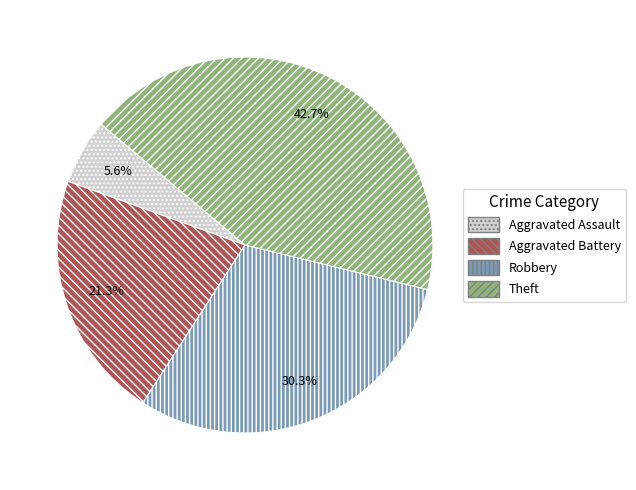

To the nearest percent, what is the combined percentage of Aggravated Battery and Theft?

64%